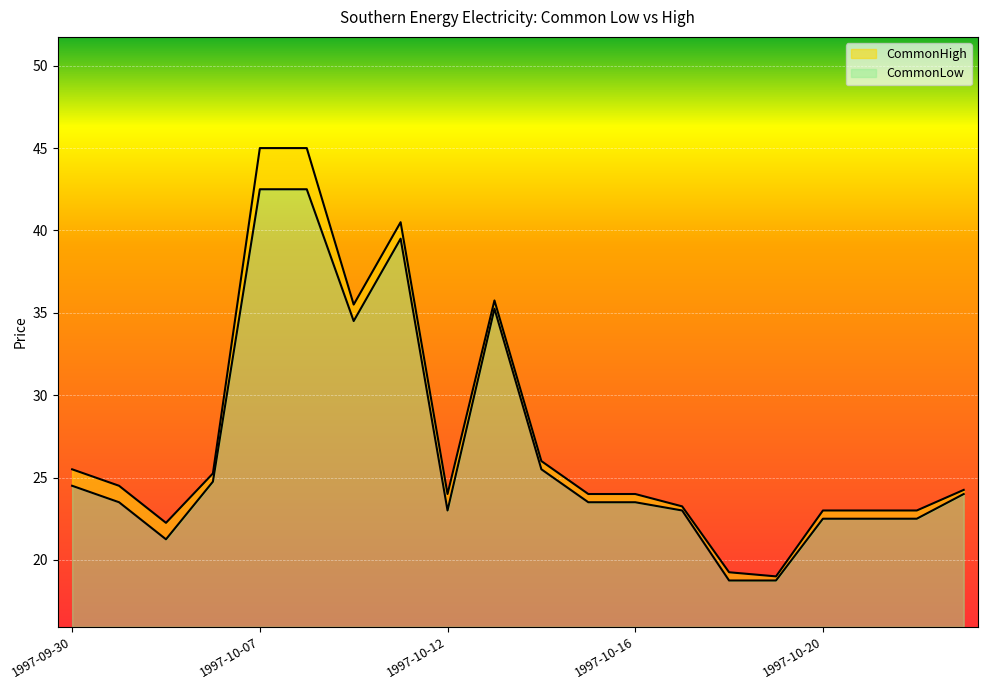

What is the difference between the highest and lowest values at 1997-10-07?

2.5